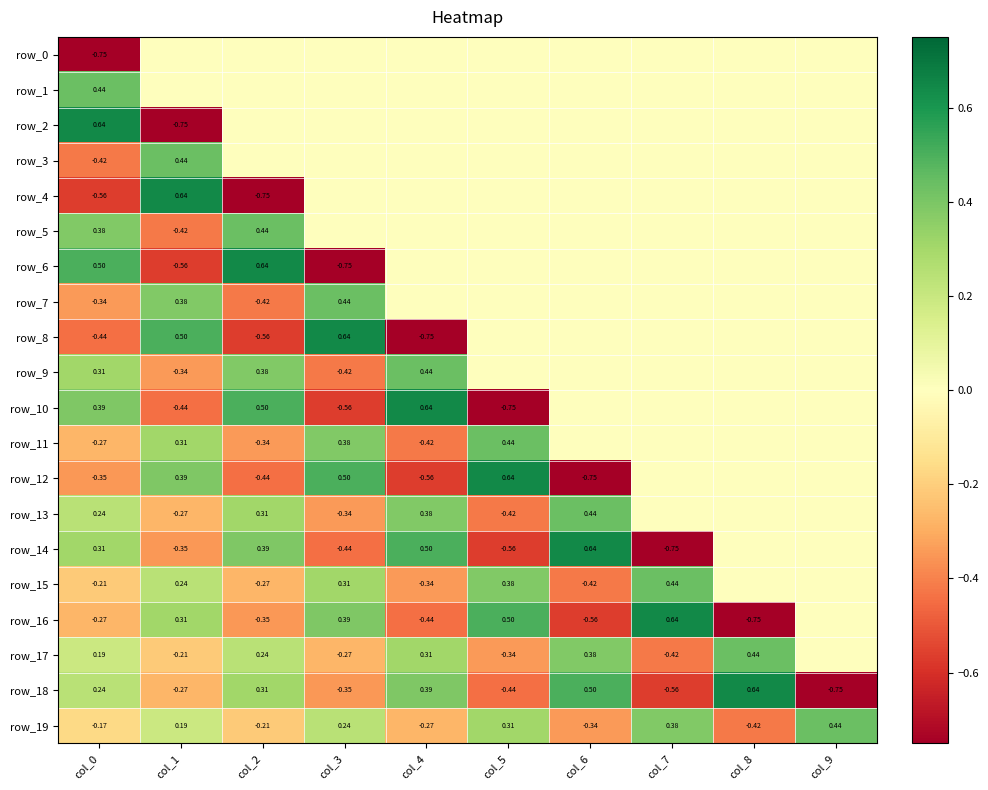

The value of row_1 at col_4 is -0.3. True or false?

False